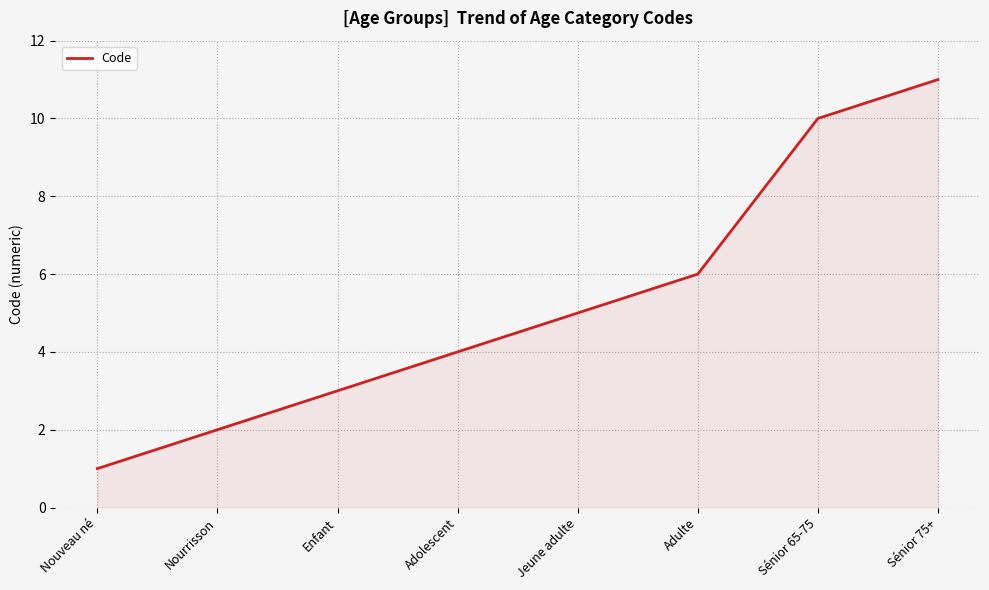

What position from the right is Nouveau né?

8